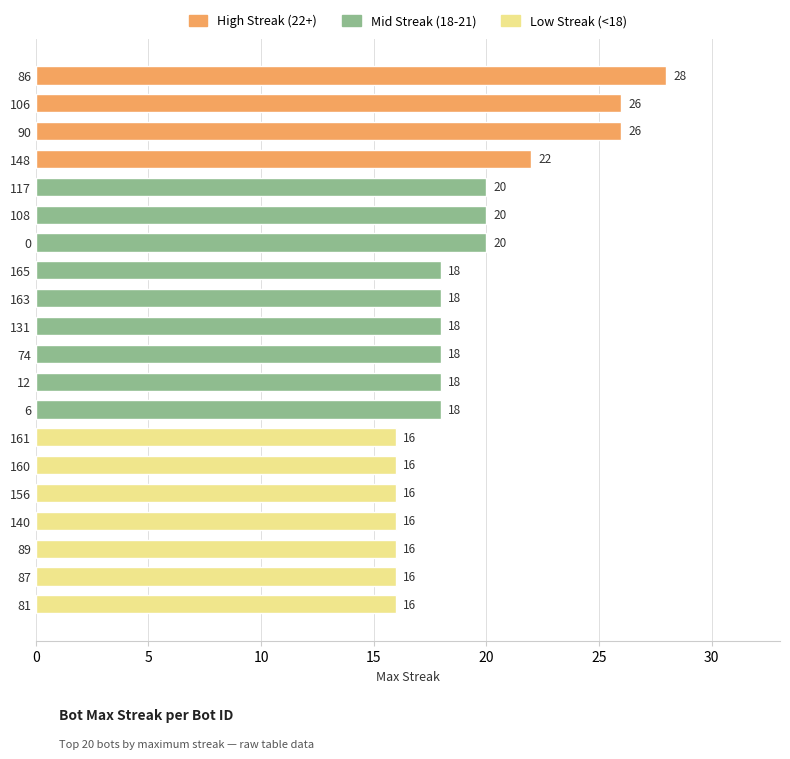

How many distinct data groups are displayed?

1